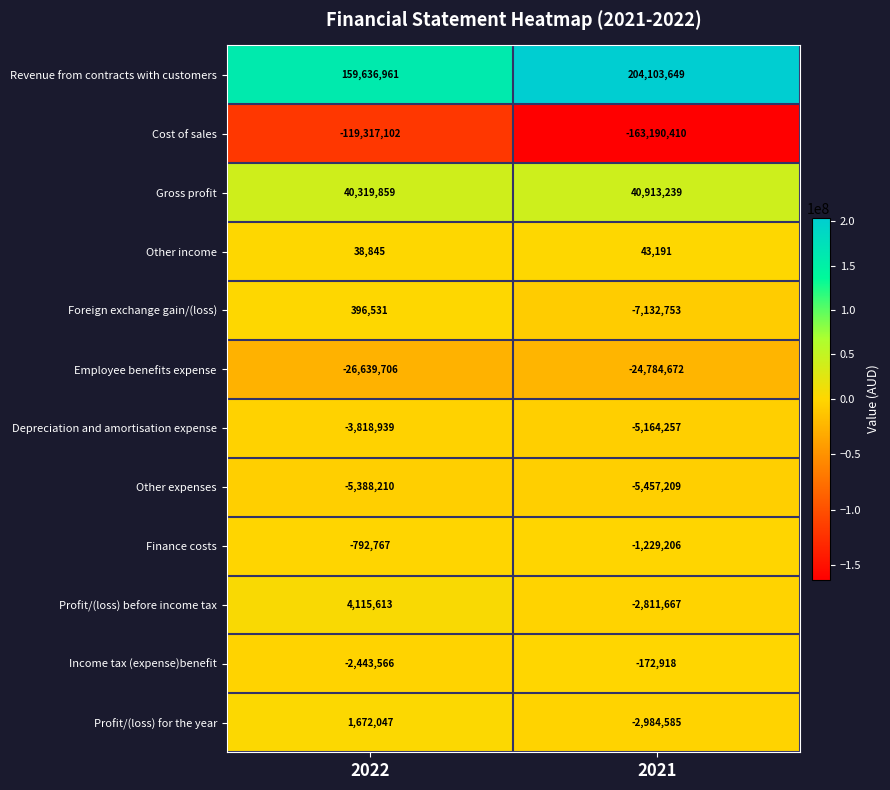

What is the highest value of the Gross profit series?

40913239